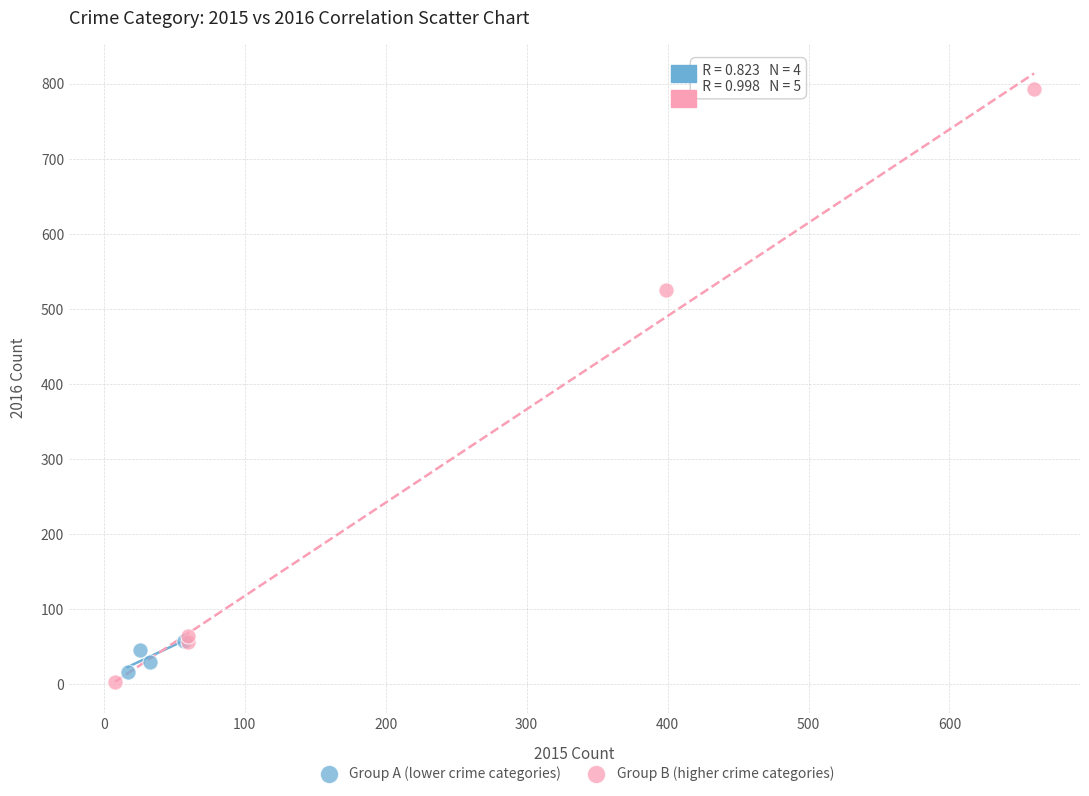

Which series has the largest Y range (max minus min)?

Group B (higher crime categories)